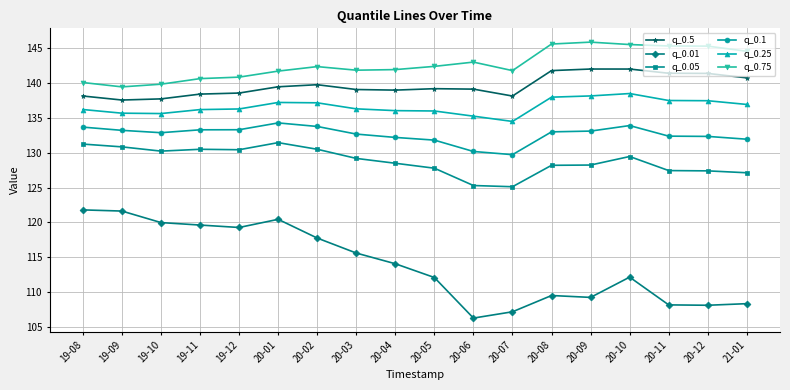

What is the sum of the q_0.05 values at 20-12 and 19-09?

258.3